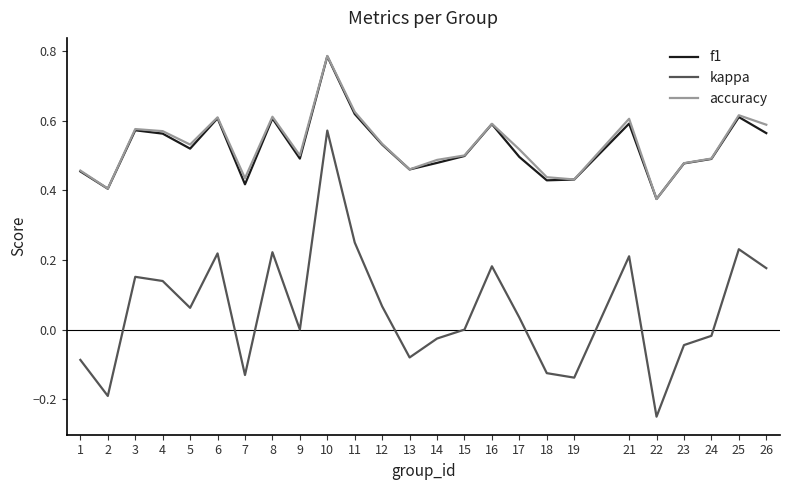

Rank the series at 5 from highest to lowest value.

accuracy, f1, kappa